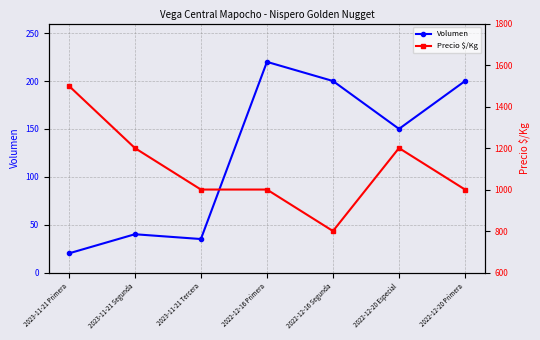

What is the sum of the Precio $/Kg values at 2023-11-21 Tercera and 2023-11-21 Primera?

2500